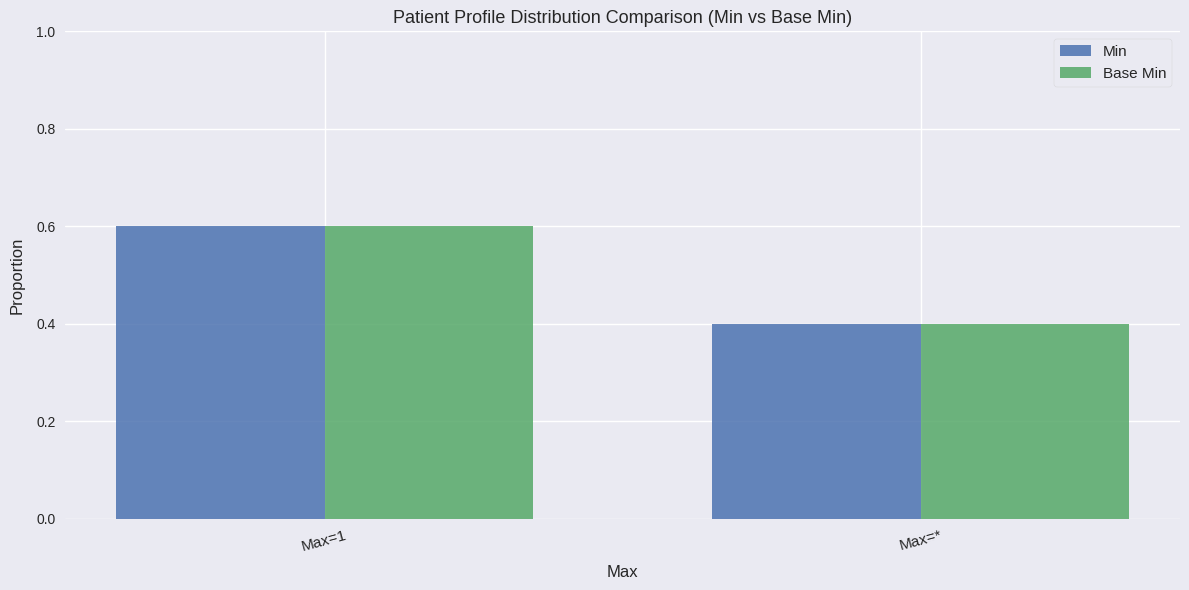

How many bars are there in each group?

2